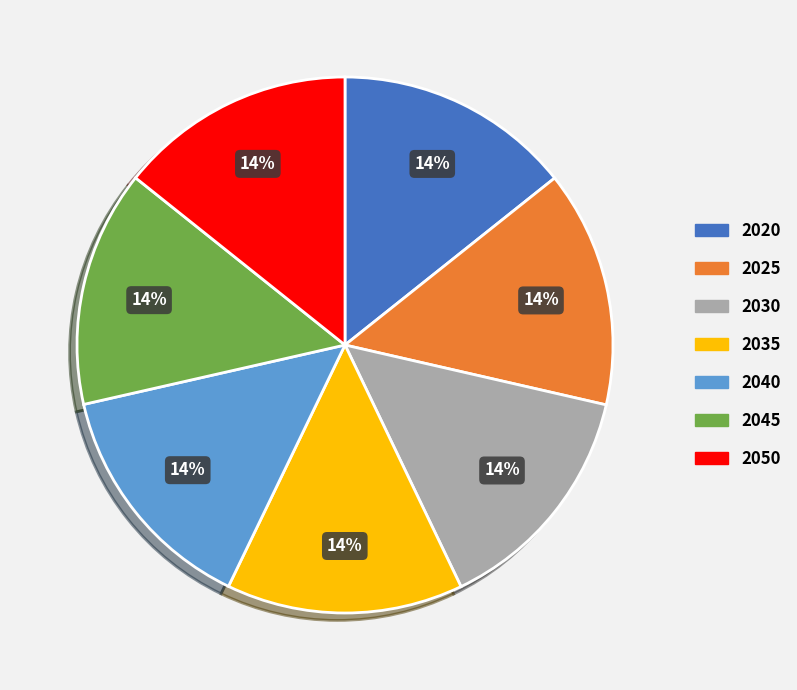

How many slices are in this pie chart?

7